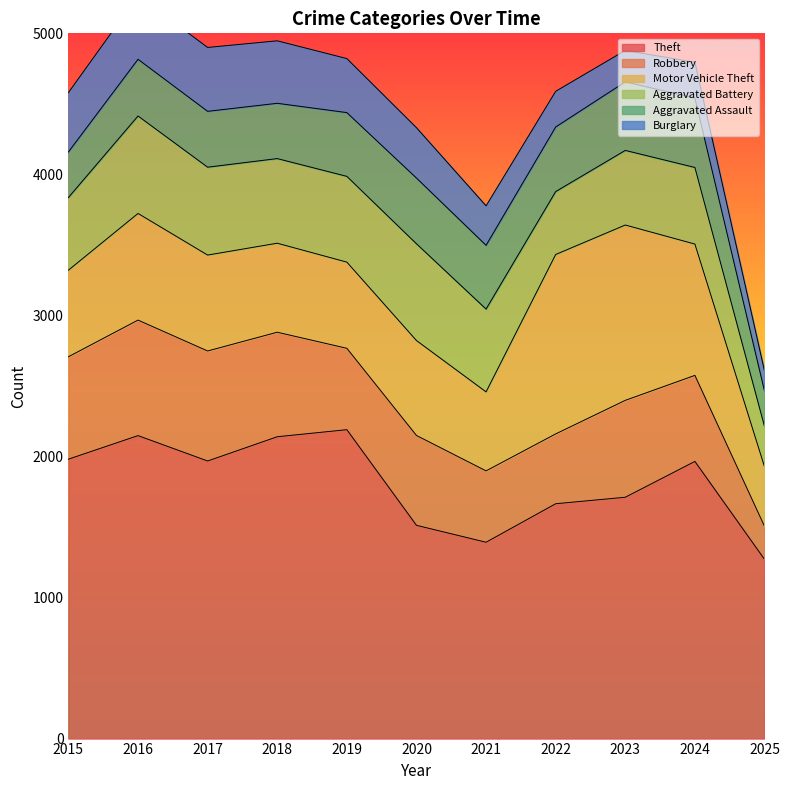

Reading left to right, what are all the values shown in this chart?

Theft: 1981	2148	1968	2140	2190	1512	1392	1665	1711	1965	1271
Robbery: 726	819	780	741	577	637	506	495	687	610	234
Motor Vehicle Theft: 614	756	680	631	611	673	560	1272	1243	931	422
Aggravated Battery: 515	691	623	600	608	686	587	446	529	543	286
Aggravated Assault: 323	402	396	392	452	466	452	458	486	492	251
Burglary: 421	451	453	443	383	357	280	253	223	254	142